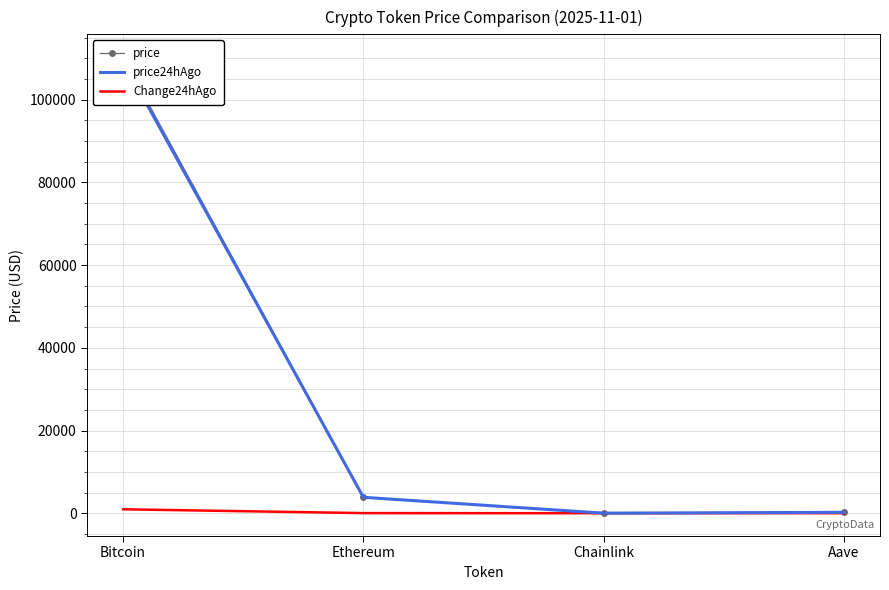

At which category is the sum across all series the highest?

Bitcoin